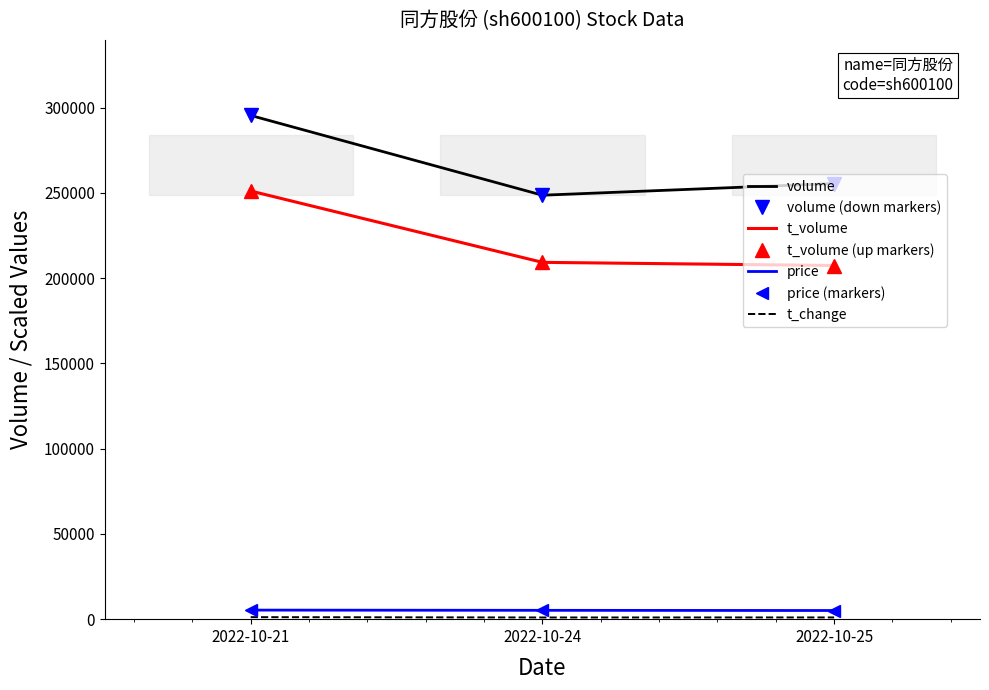

At which category is the sum across all series the highest?

2022-10-21